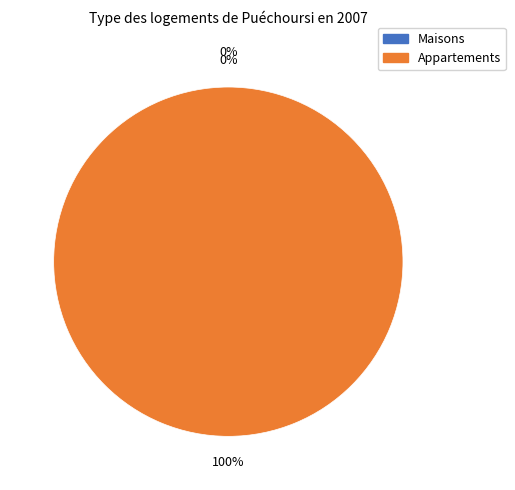

To the nearest percent, what is the combined percentage of Pair 1 and Pair 2?

100%